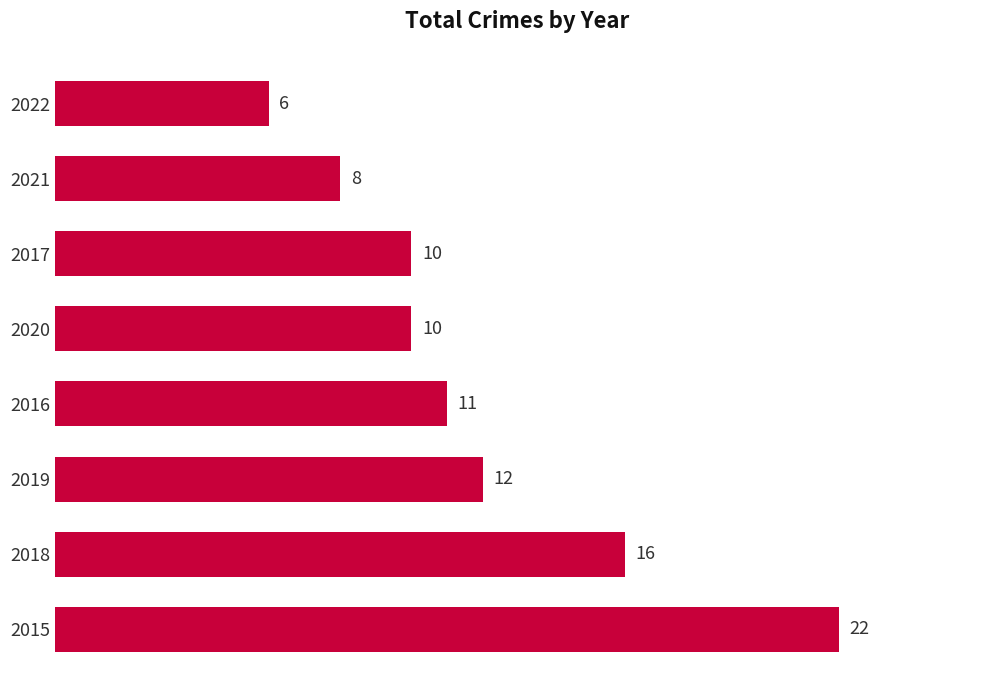

What is the ratio of the value at 2020 to the value at 2019?

0.8